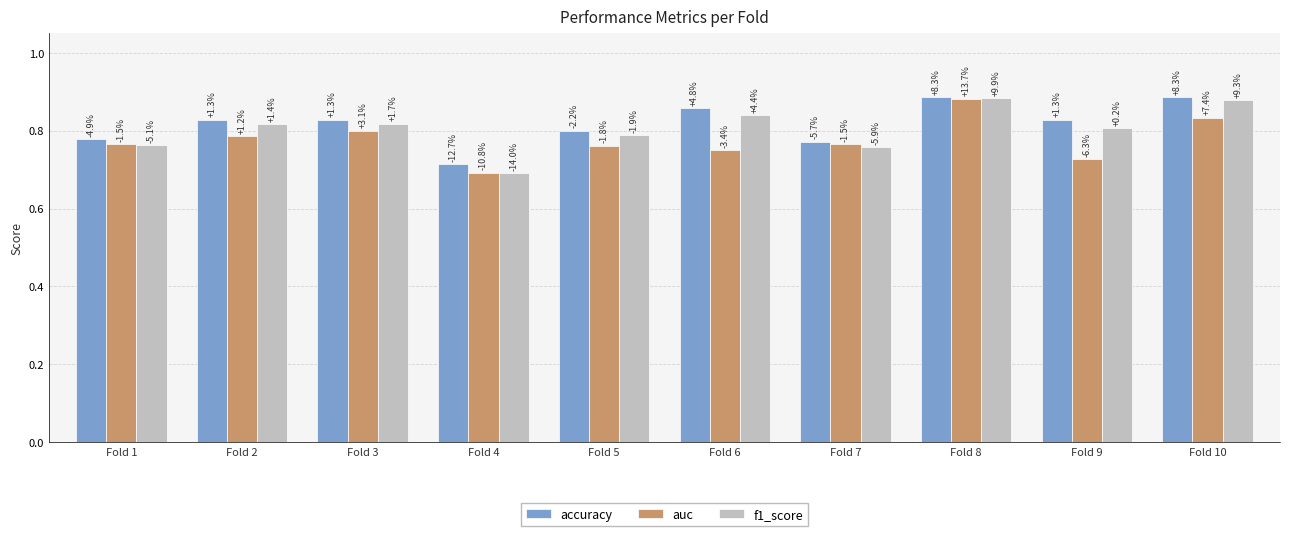

What is the value of the auc bar at the 3rd from the left?

0.8